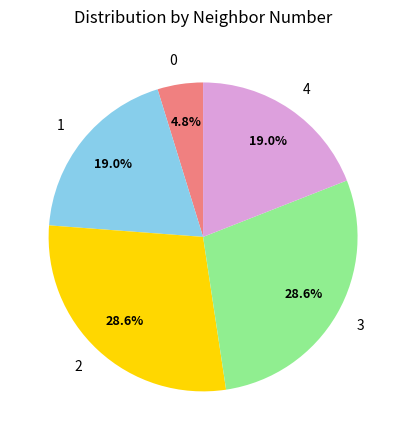

To the nearest percent, what is the difference between the largest and smallest slice percentages?

24%